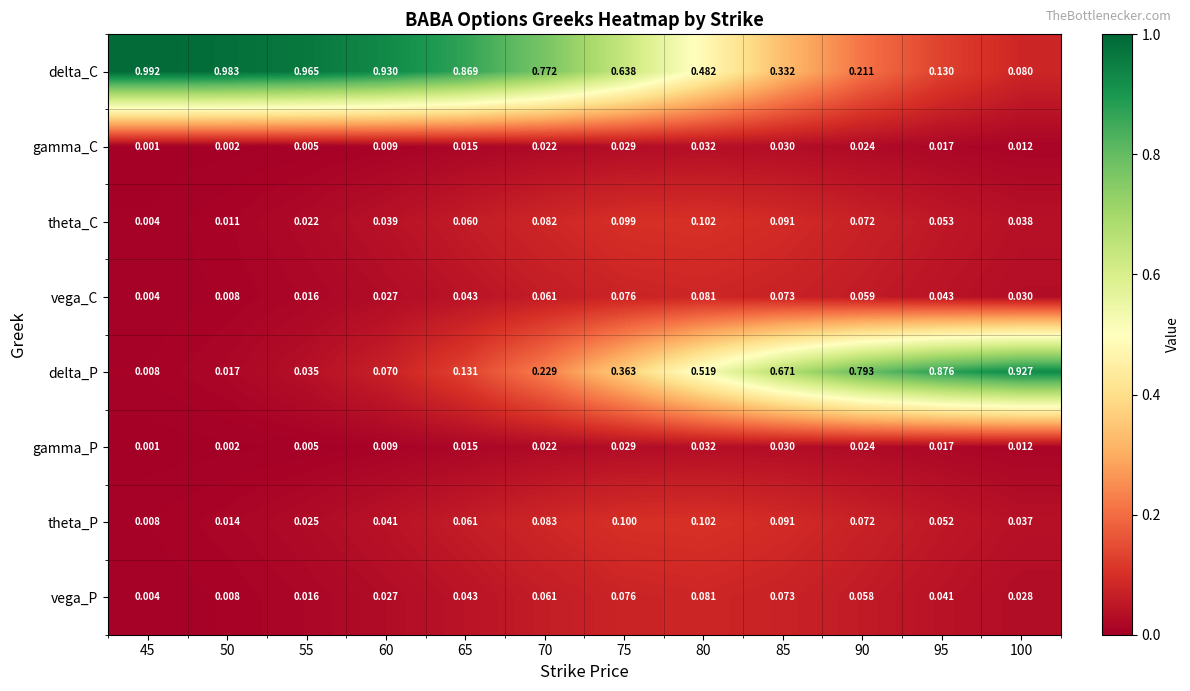

Is the value of vega_C at 60 greater than the value of gamma_P at 50?

Yes